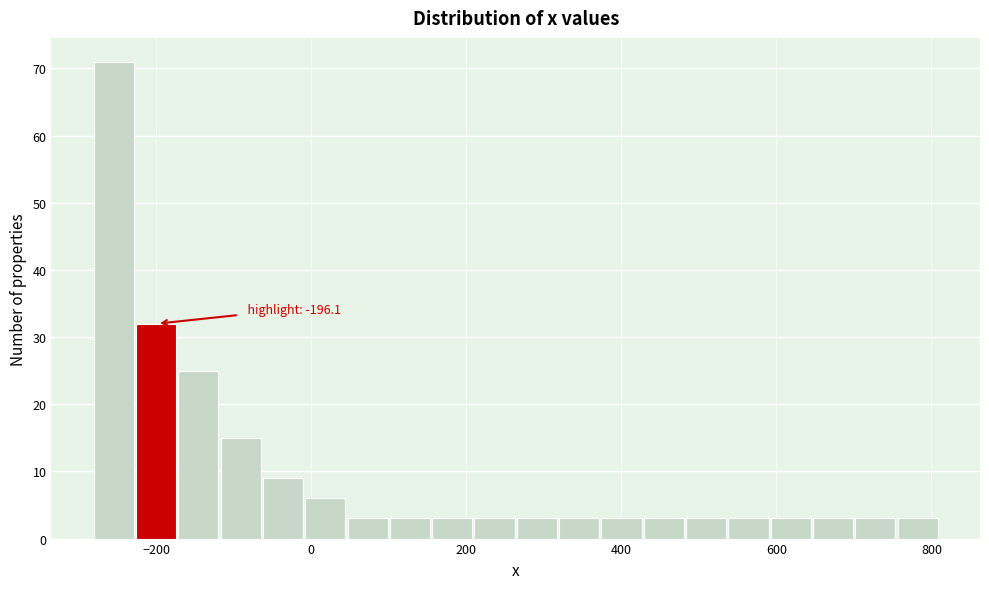

Around what value on the x-axis is the tallest bar? Give the approximate position of its centre, as read against the axis.

-260